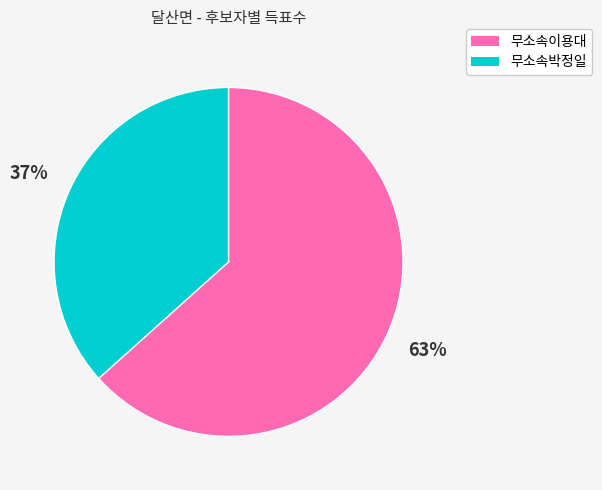

Do 무소속이용대 and 무소속박정일 together represent more than half of the pie?

Yes